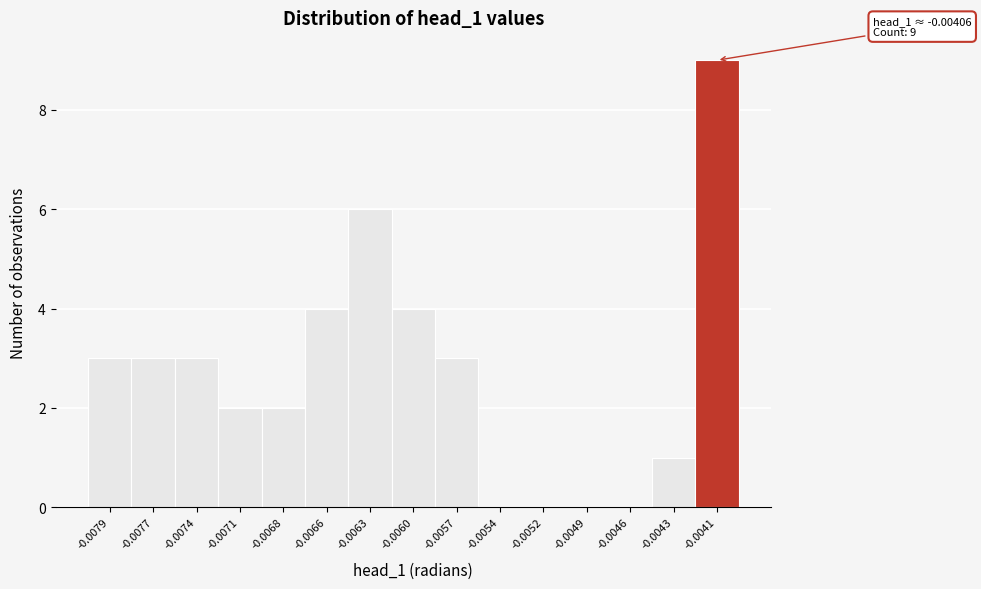

Reading left to right, extract all data points from this chart.

-0.0079=3	-0.0077=3	-0.0074=3	-0.0071=2	-0.0068=2	-0.0066=4	-0.0063=6	-0.0060=4	-0.0057=3	-0.0054=0	-0.0052=0	-0.0049=0	-0.0046=0	-0.0043=1	-0.0041=9